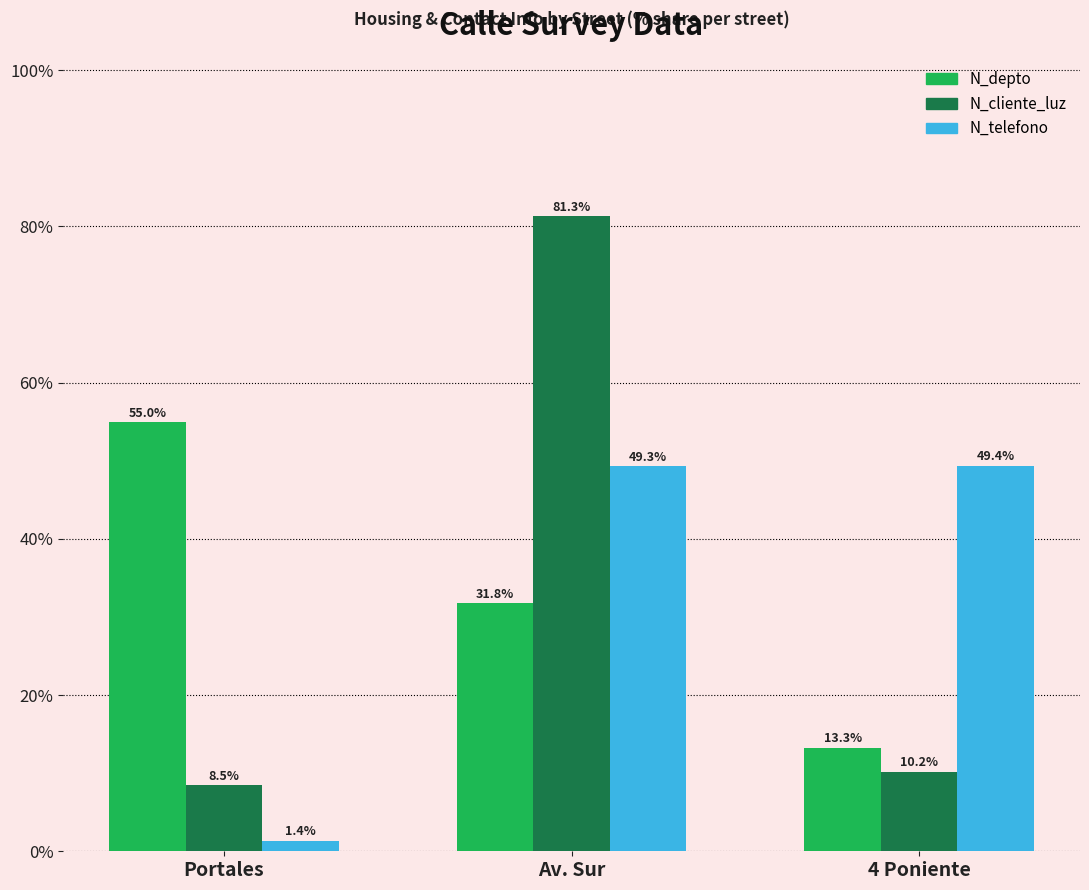

What is the maximum value for N_telefono?

49.4